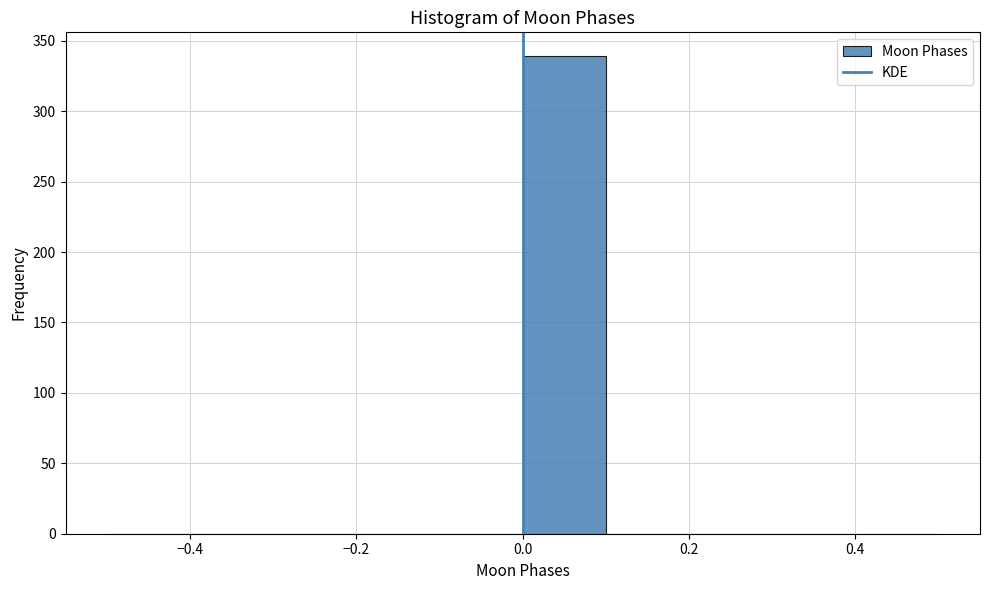

Reading left to right, transcribe this chart: for each bar, give the range it covers on the x-axis and its height. The values are not printed on the chart, so give them approximately, as read against the axis.

-0.5 to -0.4: 0
-0.4 to -0.3: 0
-0.3 to -0.2: 0
-0.2 to -0.1: 0
-0.1 to 0.0: 0
0.0 to 0.1: 340
0.1 to 0.2: 0
0.2 to 0.3: 0
0.3 to 0.4: 0
0.4 to 0.5: 0